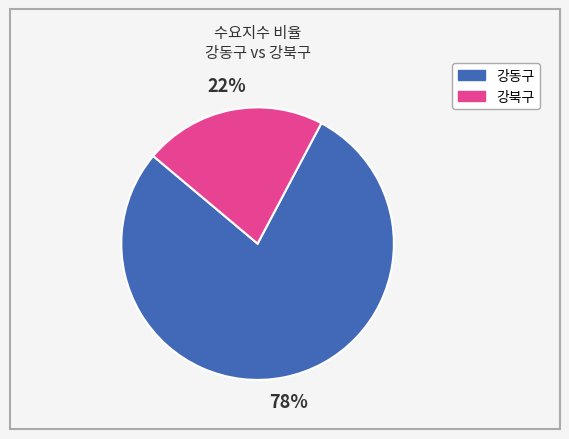

To the nearest percent, what is the average slice percentage?

50%